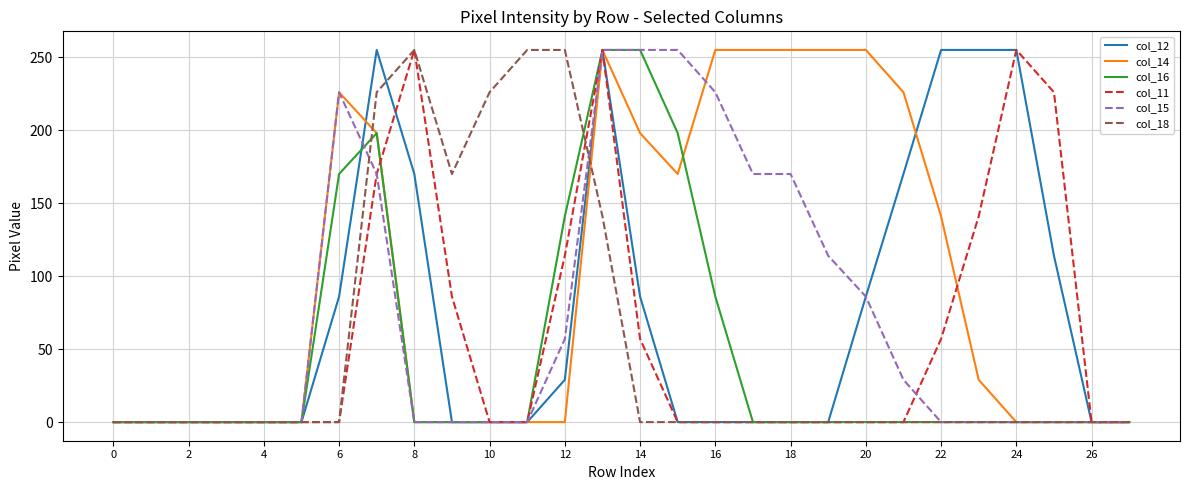

Which series has the largest total across all categories?

col_14